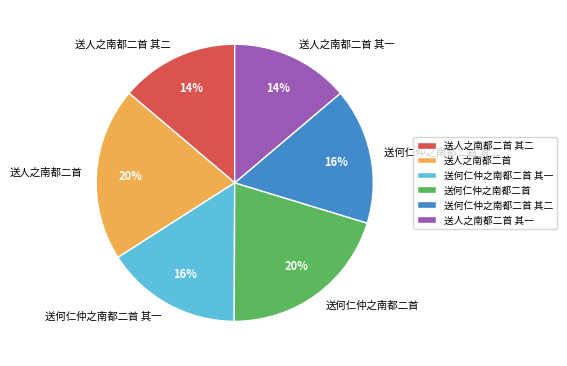

How many slices are in this pie chart?

6